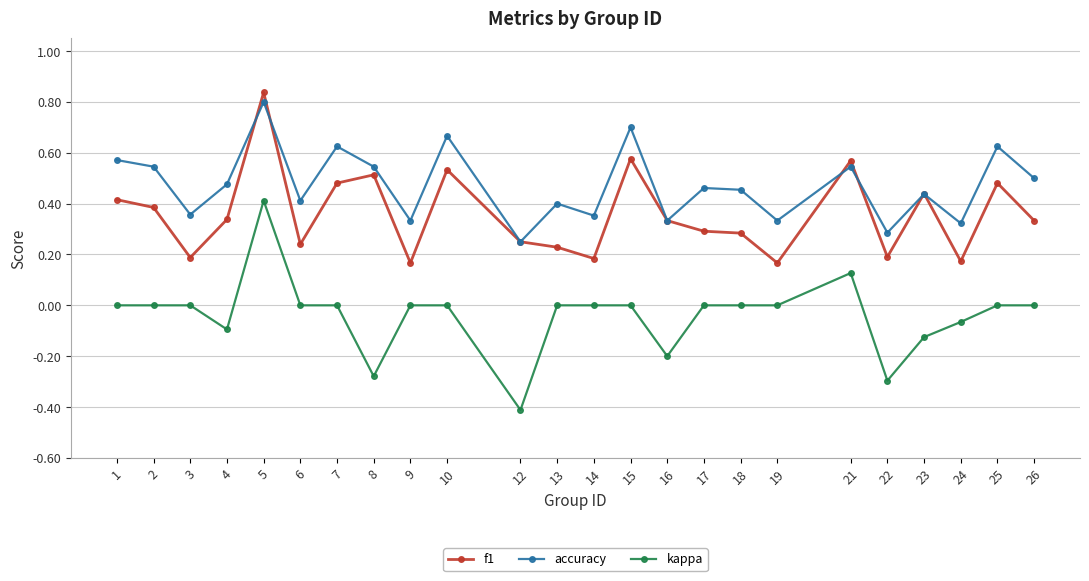

True or false: accuracy and kappa cross at least once.

False